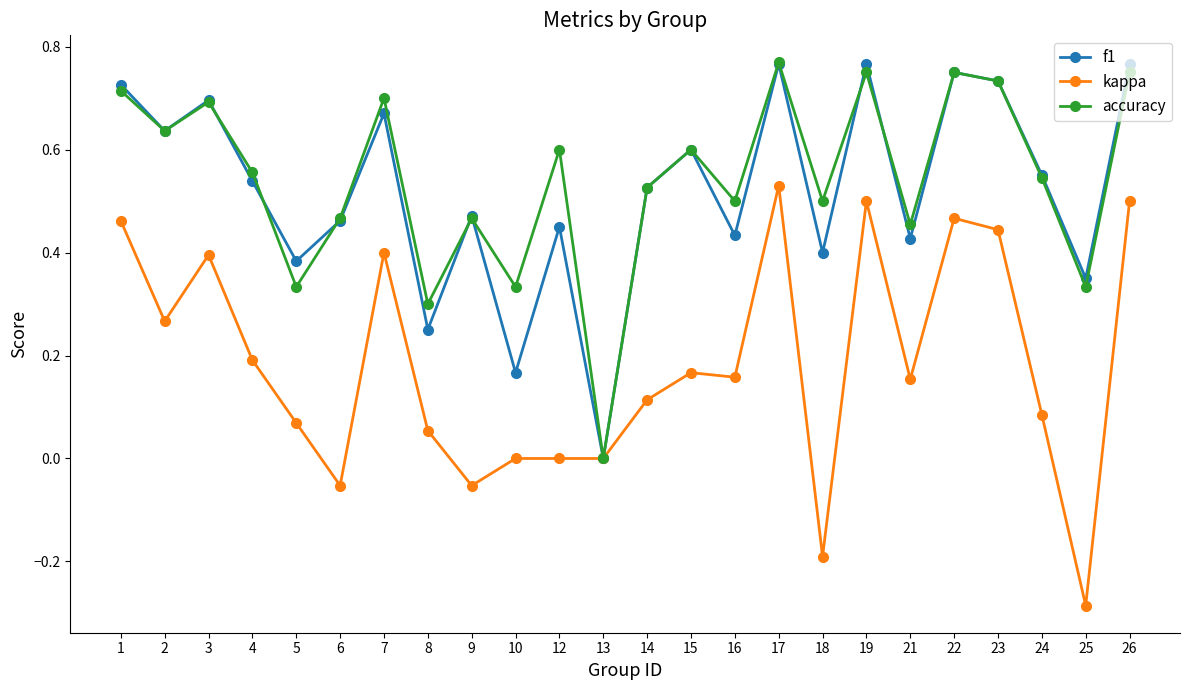

At 12, list the series in order from smallest to largest.

kappa, f1, accuracy